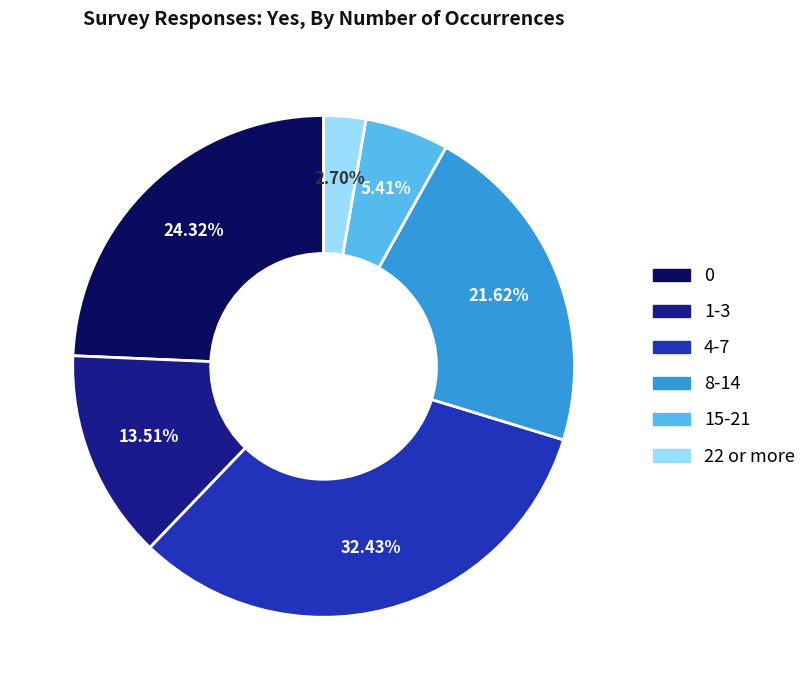

To the nearest percent, what portion does 8-14 represent?

22%